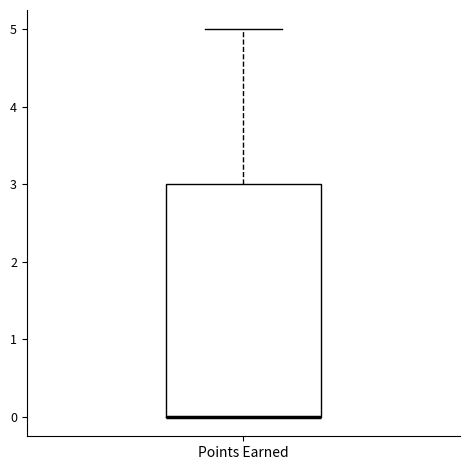

Transcribe this box plot: give where the median line is, the range the box spans, and where the two whiskers end, as read against the y-axis. The values are not printed on the chart, so give them approximately, as read against the axis.

median 0 (drawn on the box's lower edge), box 0 to 3, whiskers 0 to 5